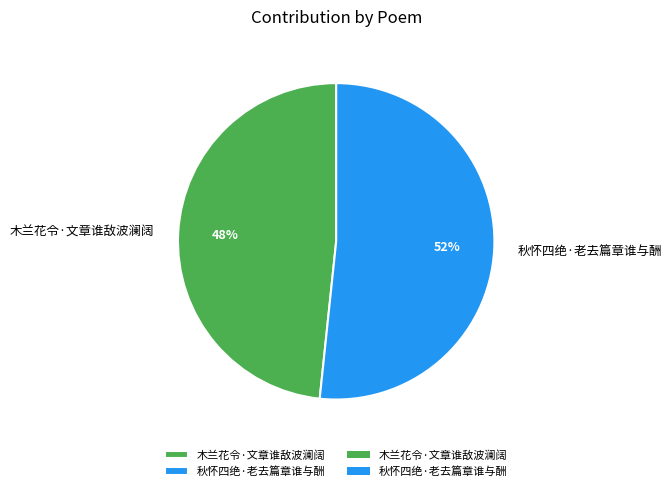

To the nearest percent, what is the combined percentage of 木兰花令·文章谁敌波澜阔 and 秋怀四绝·老去篇章谁与酬?

100%